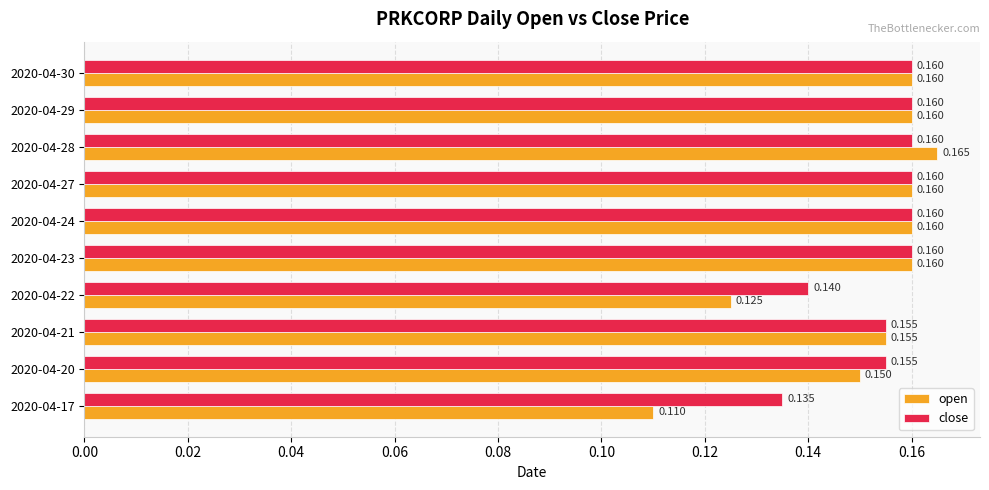

Rank the series by their average value, from lowest to highest.

open, close